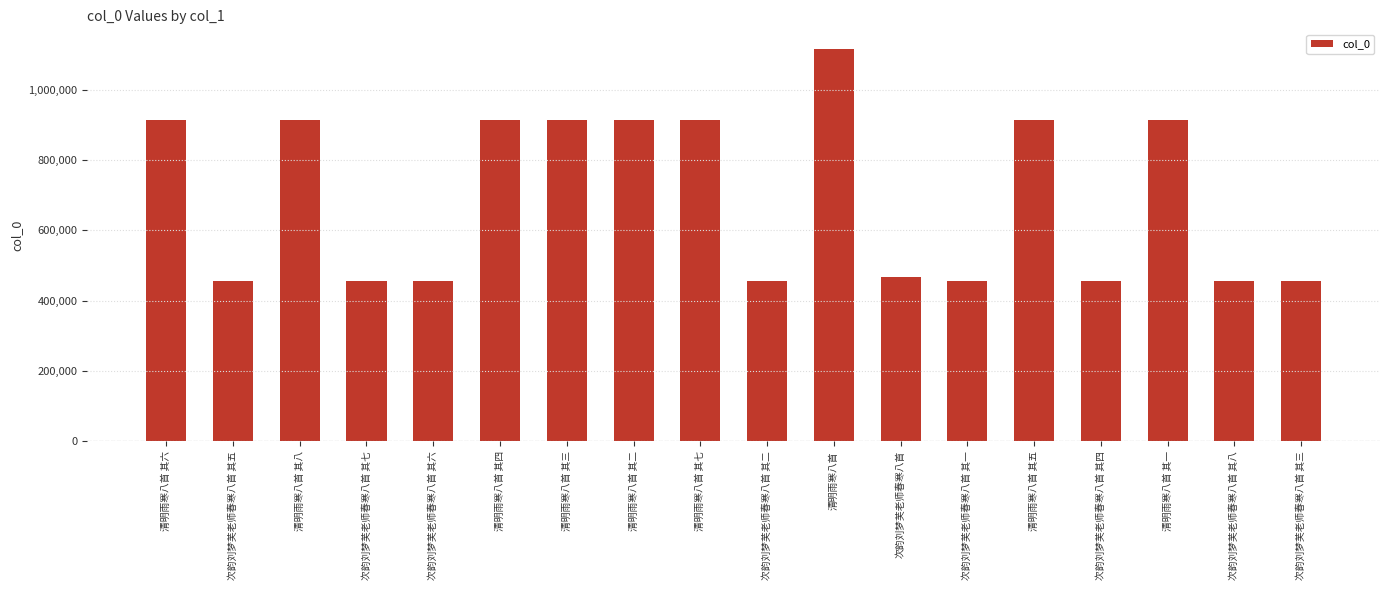

The value at 次韵刘梦芙老师春寒八首 其一 is 455976. True or false?

True